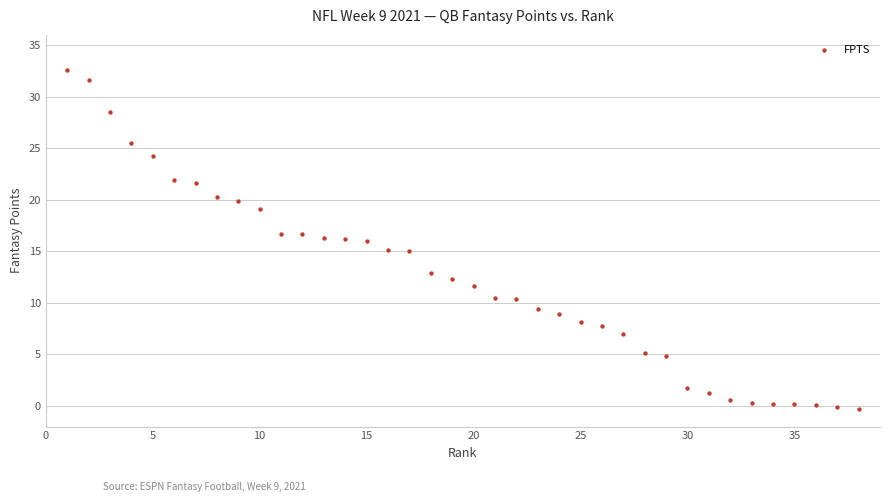

What is the range of Y values (max minus min)?

32.9